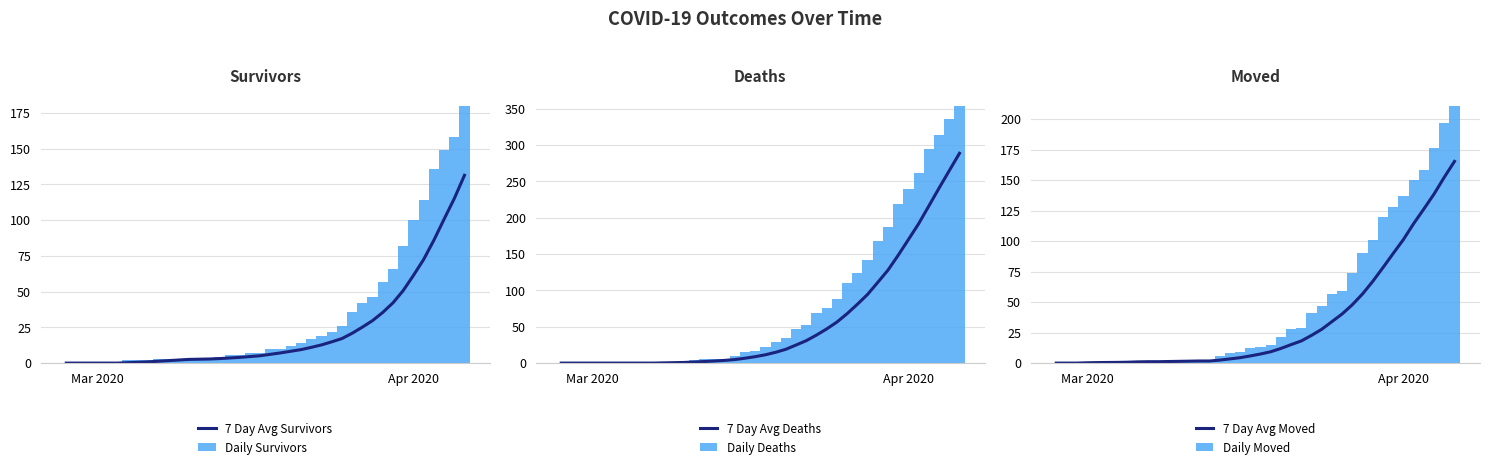

True or false: Daily Survivors has a value of 0 at Mar 2020.

True